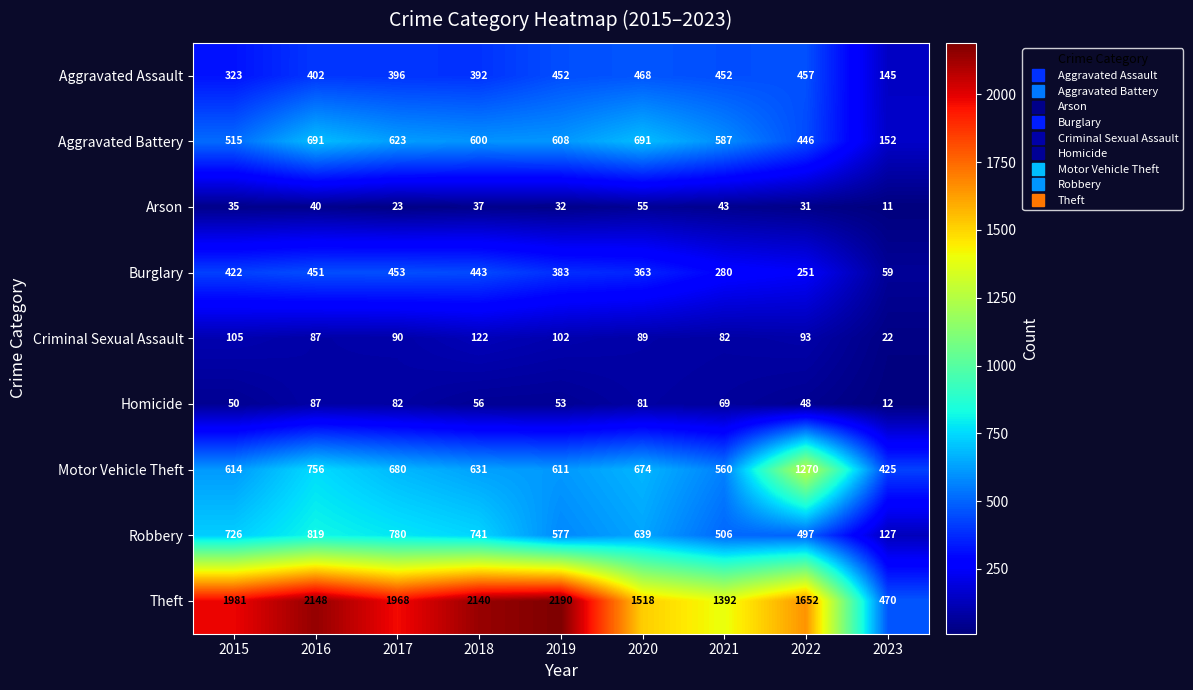

Which label corresponds to the largest value in the chart?

2019